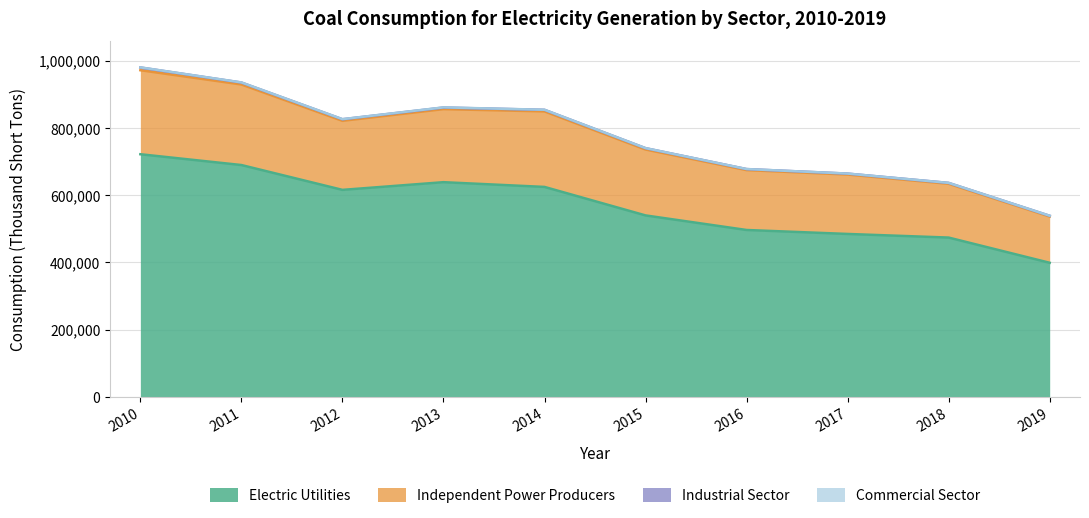

At which label does Electric Utilities reach its minimum?

2019